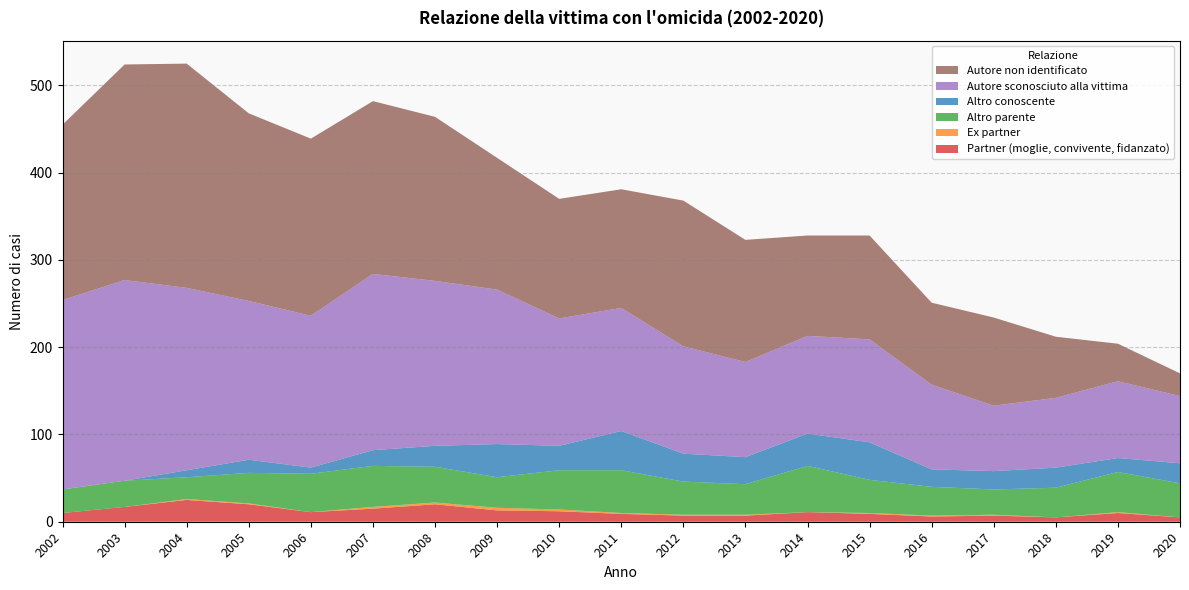

Reading left to right, transcribe all the data shown in this chart.

Partner (moglie, convivente, fidanzato): 10	17	25	20	11	15	20	13	12	9	7	7	11	9	6	7	5	10	5
Ex partner: 0	0	1	1	0	2	2	3	2	1	1	1	0	1	1	1	0	1	0
Altro parente: 27	30	25	35	44	47	41	35	45	49	38	35	53	38	33	29	34	46	39
Altro conoscente: 0	0	8	15	7	18	24	38	28	45	32	31	37	43	20	21	23	16	23
Autore sconosciuto alla vittima: 217	230	209	182	174	202	189	177	146	141	123	109	112	118	97	75	80	88	77
Autore non identificato: 201	247	257	215	203	198	188	151	137	136	167	140	115	119	94	101	70	43	26